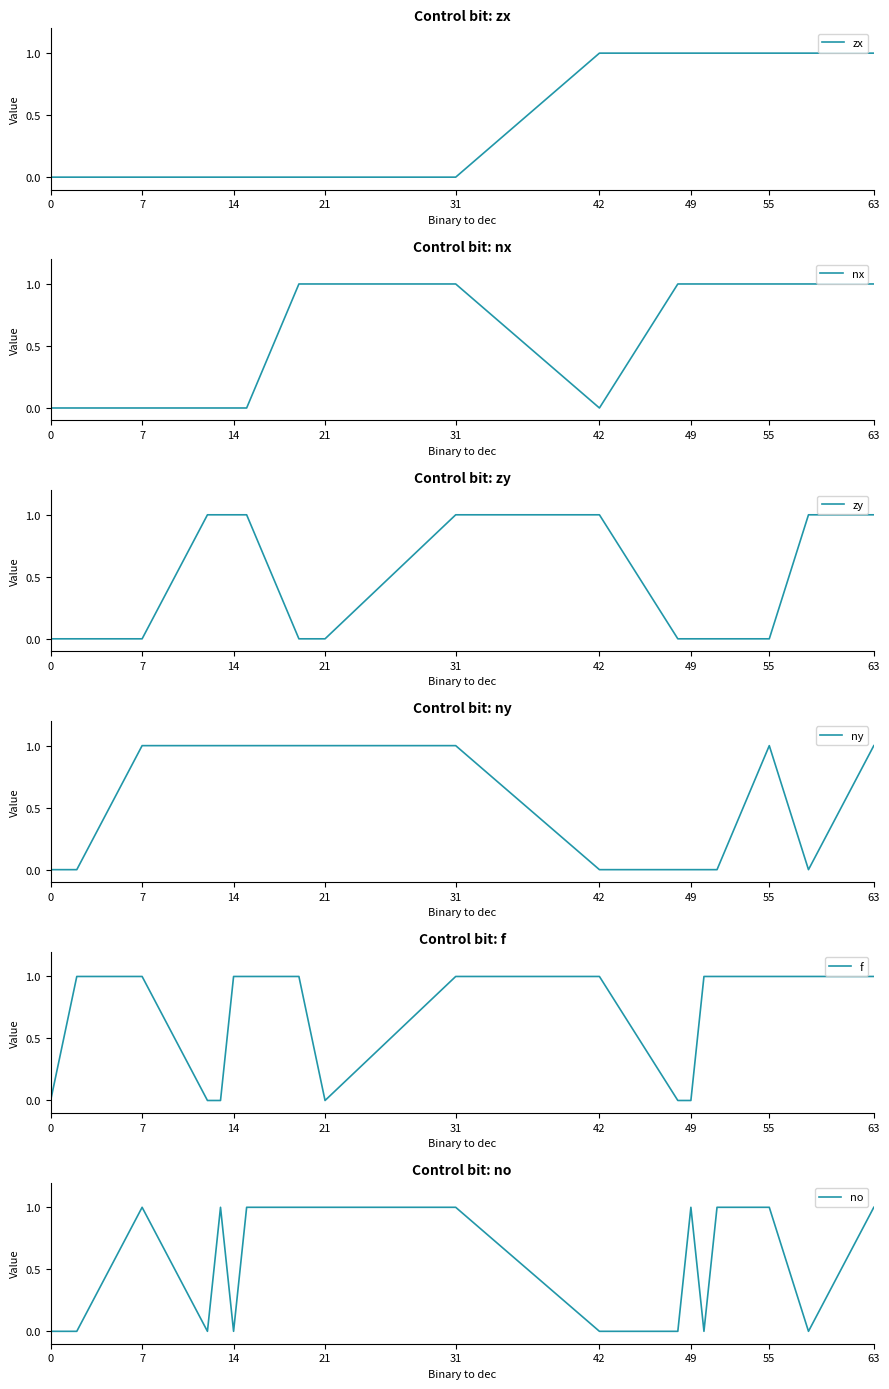

What is the difference between the second highest and second lowest values in the no series?

1